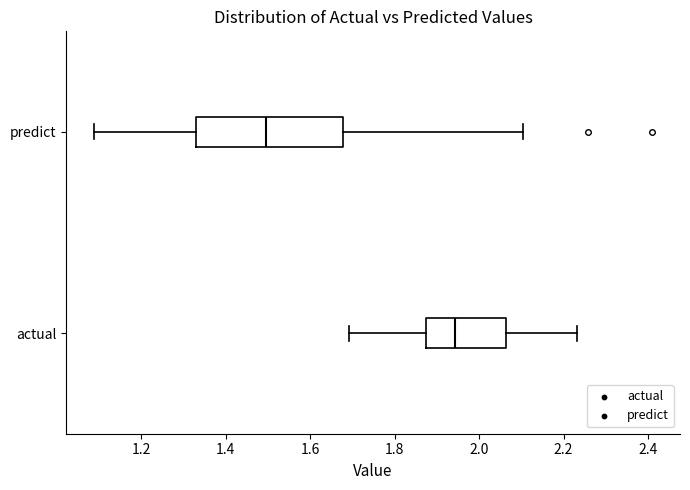

Comparing the boxes themselves (not the whiskers), which one is the widest?

predict